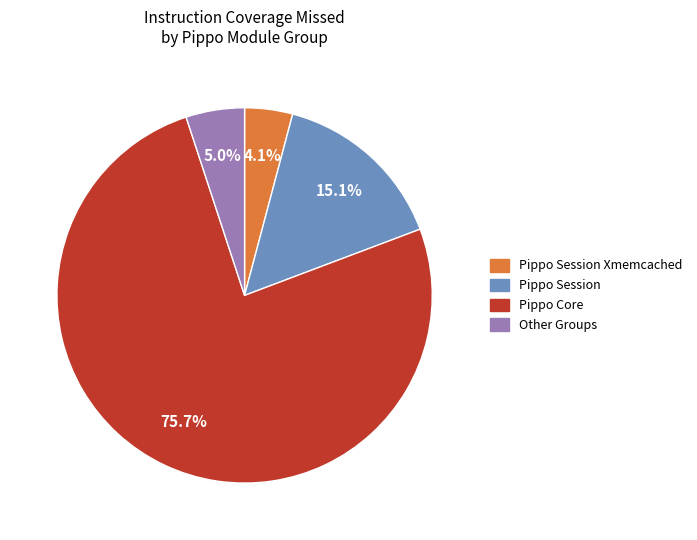

Is there any slice that represents more than half of the pie?

Yes